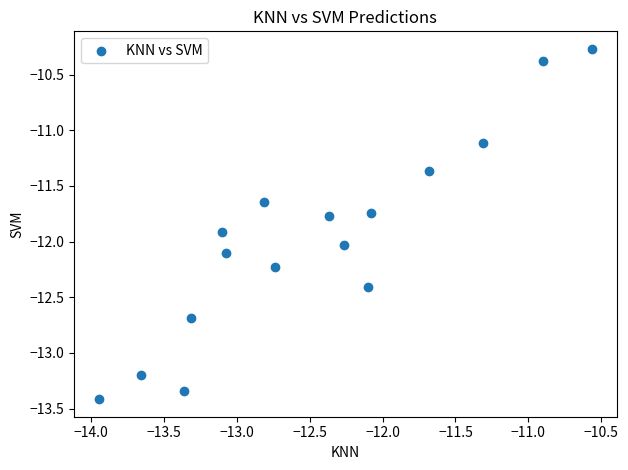

What Y value in the scatter plot is closest to -11?

-11.1